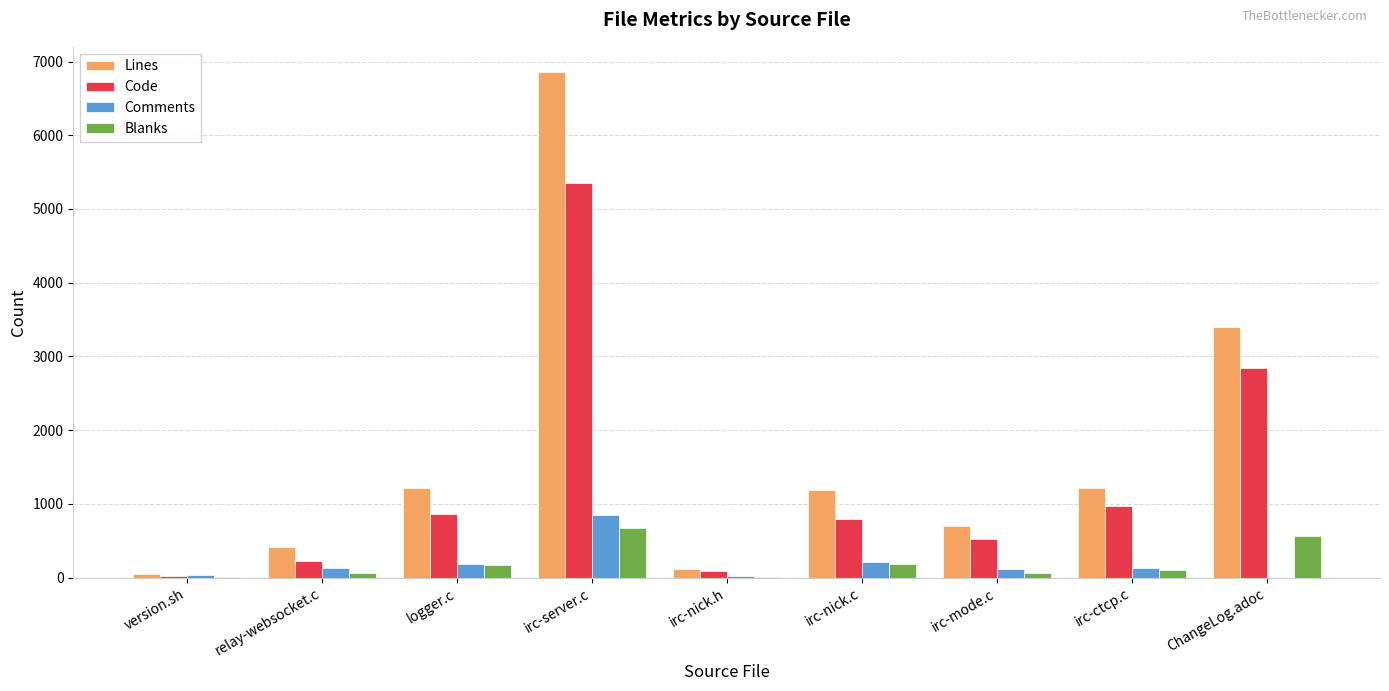

What is the sum of the Lines values at ChangeLog.adoc and irc-nick.c?

4591